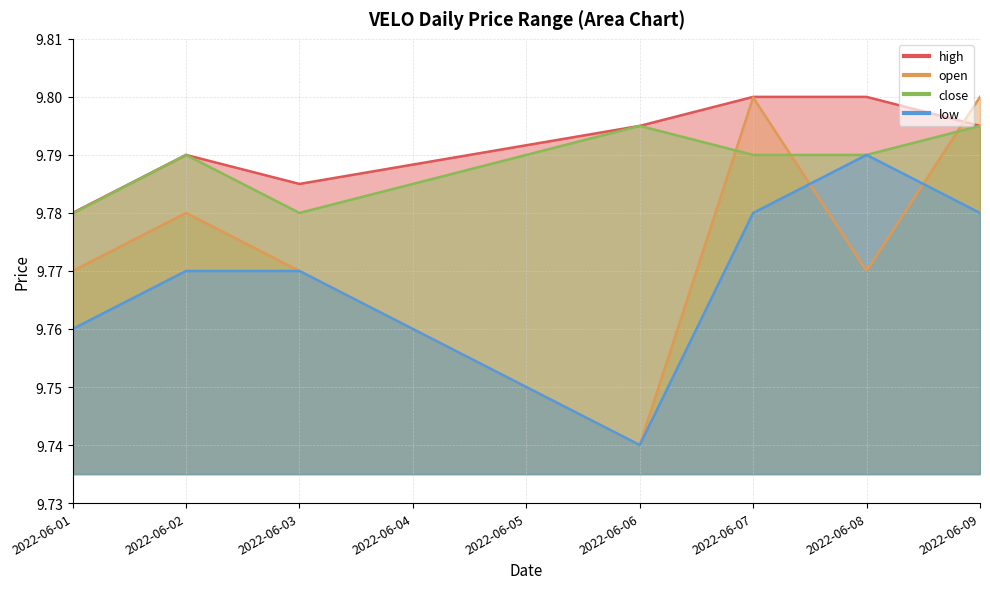

Which has a higher value, 2022-06-07 or 2022-06-09?

2022-06-07